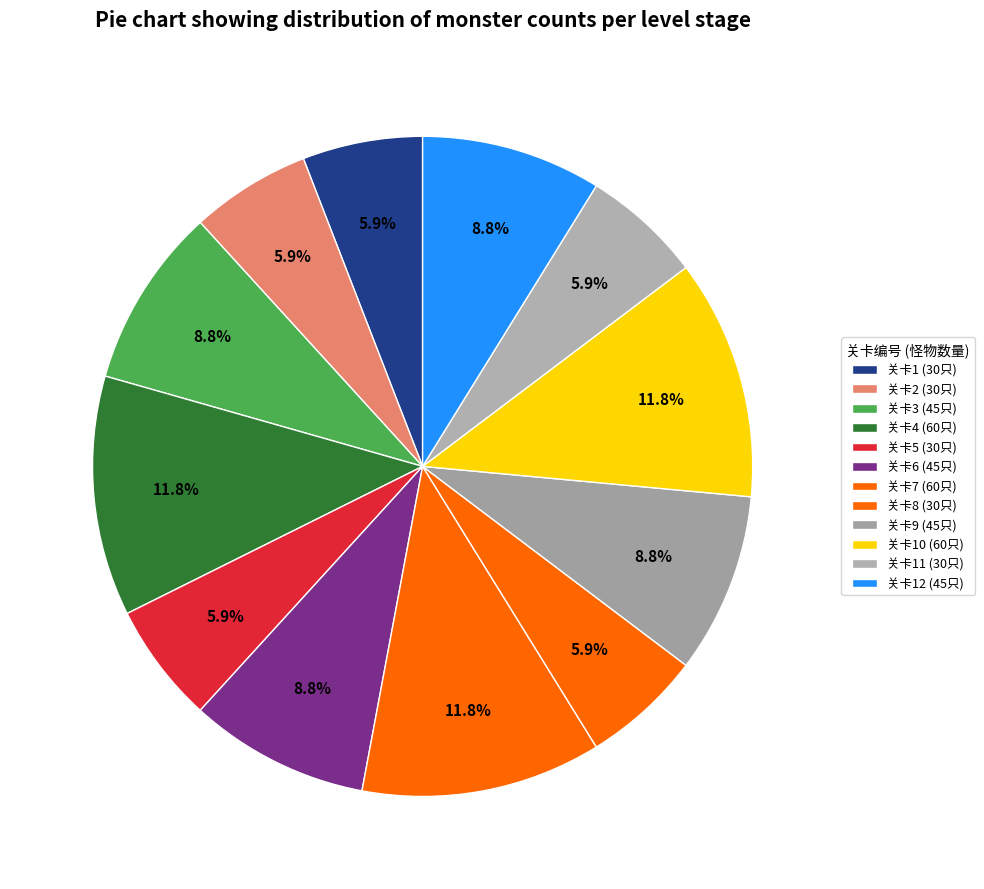

Count the number of slices in the pie.

12